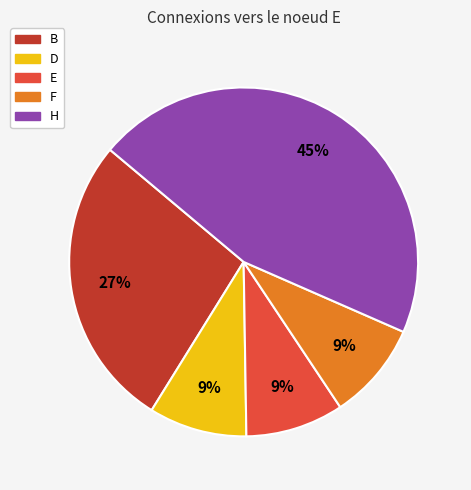

Is there a majority slice in this chart?

No